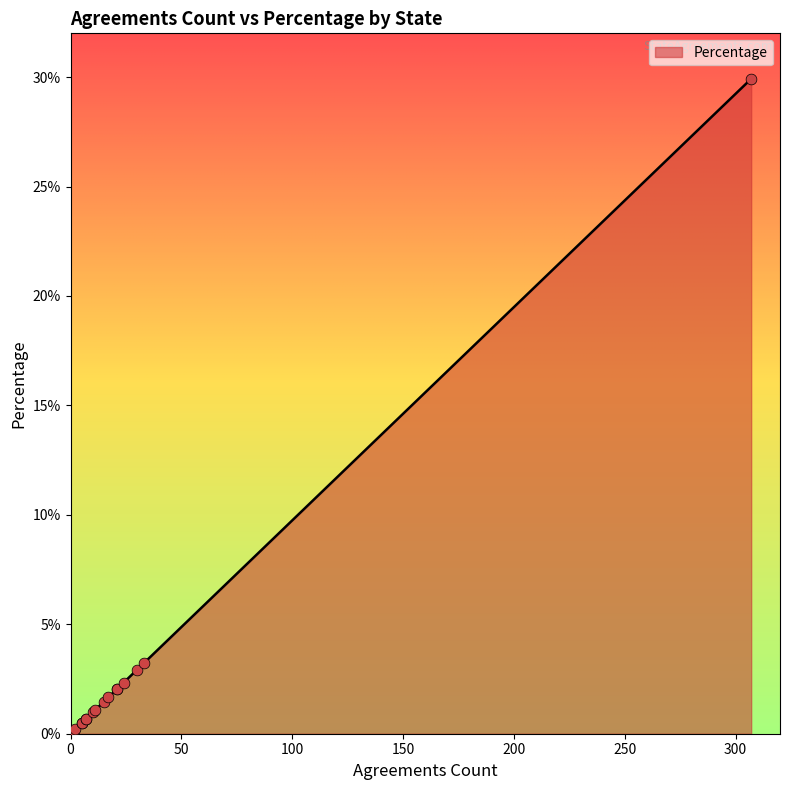

What is the change in value from INDIANA to MINNESOTA?

-0.4